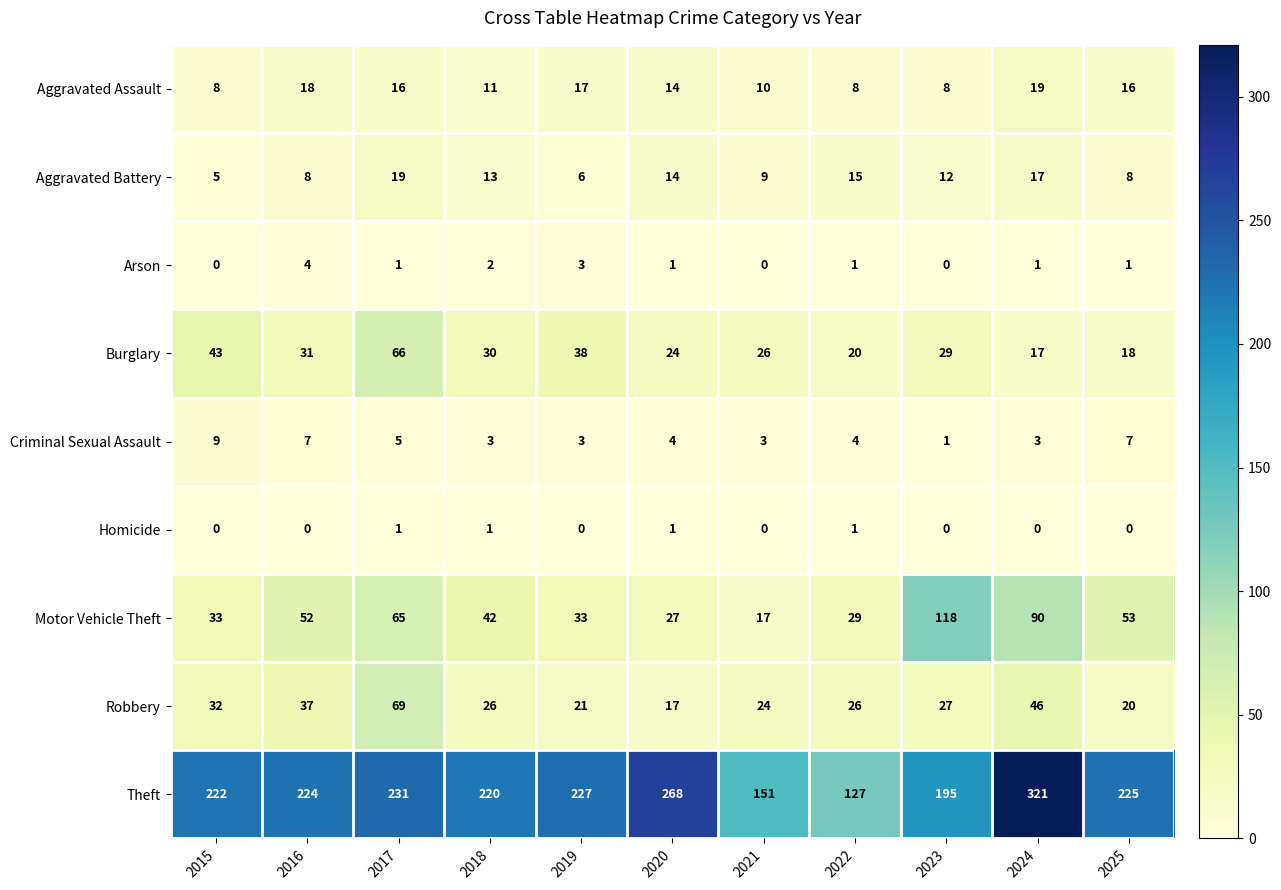

How many series are shown in this chart?

9